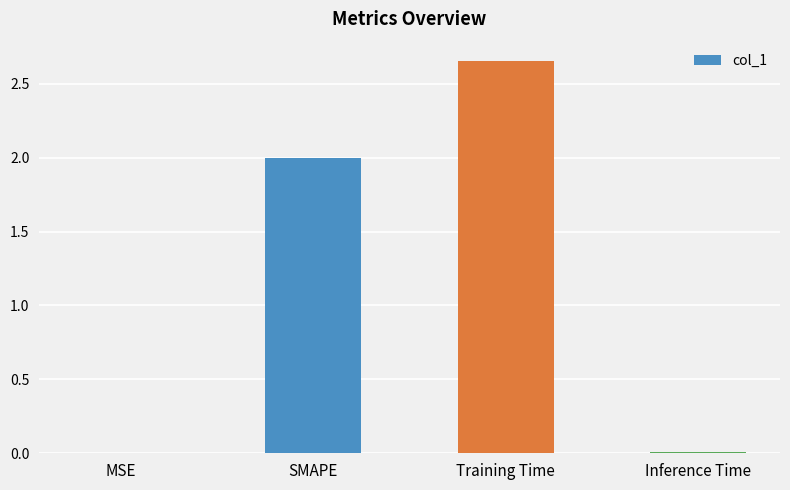

Are the bars grouped side by side (vs. stacked)?

No